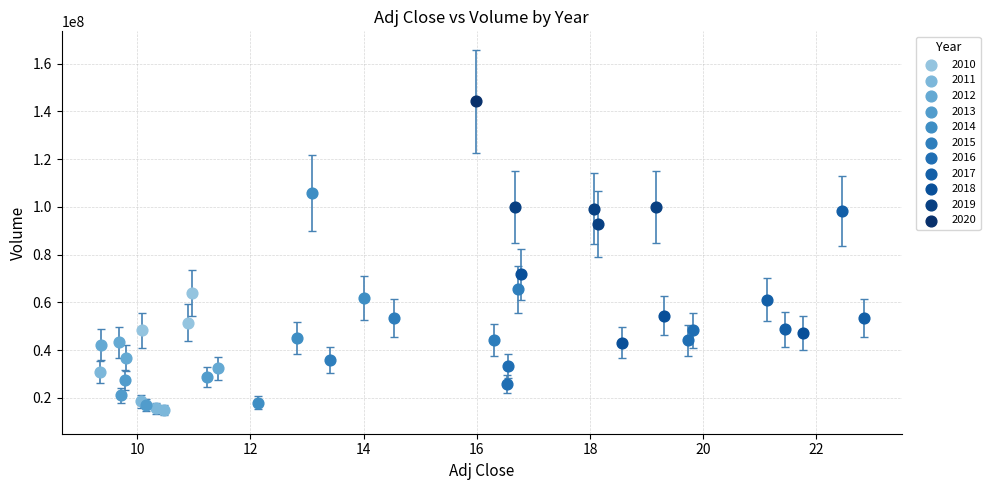

What are all the series names shown in the legend?

2010, 2011, 2012, 2013, 2014, 2015, 2016, 2017, 2018, 2019, 2020